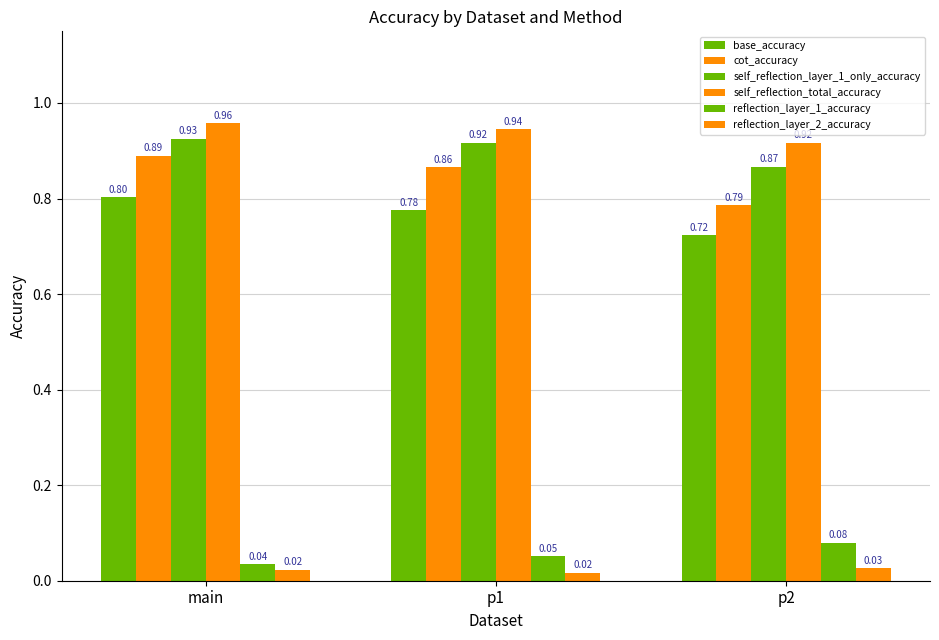

Between main and p2, which is larger?

main